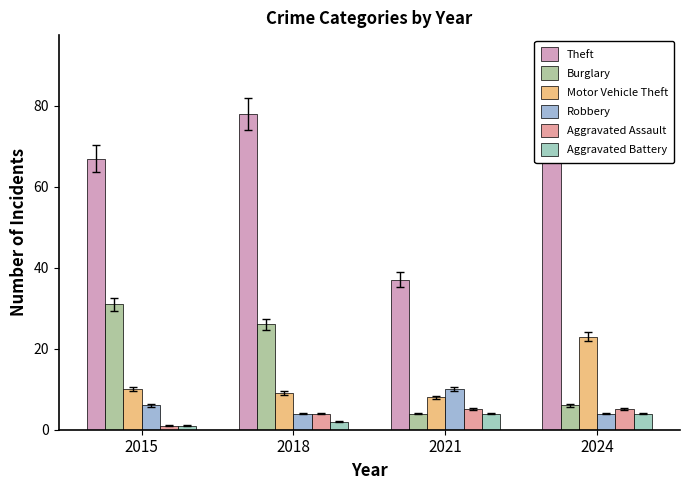

How many data points in Theft are less than 74?

2